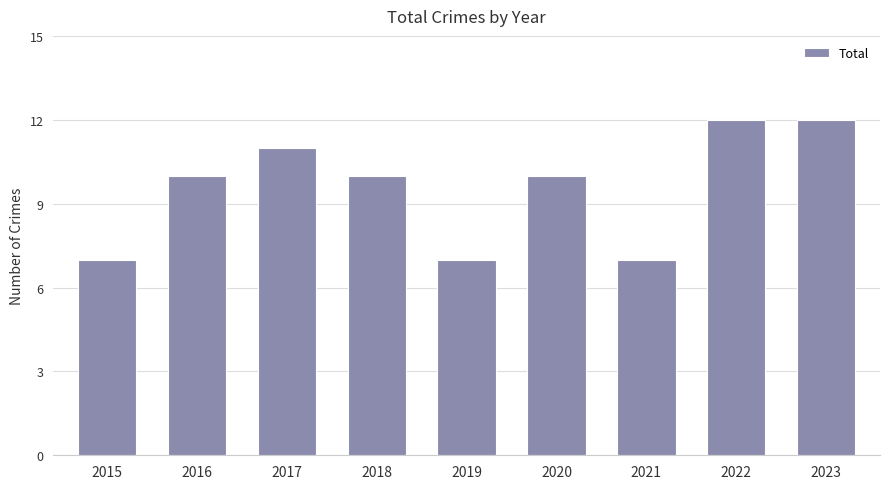

What is the greatest value displayed?

12